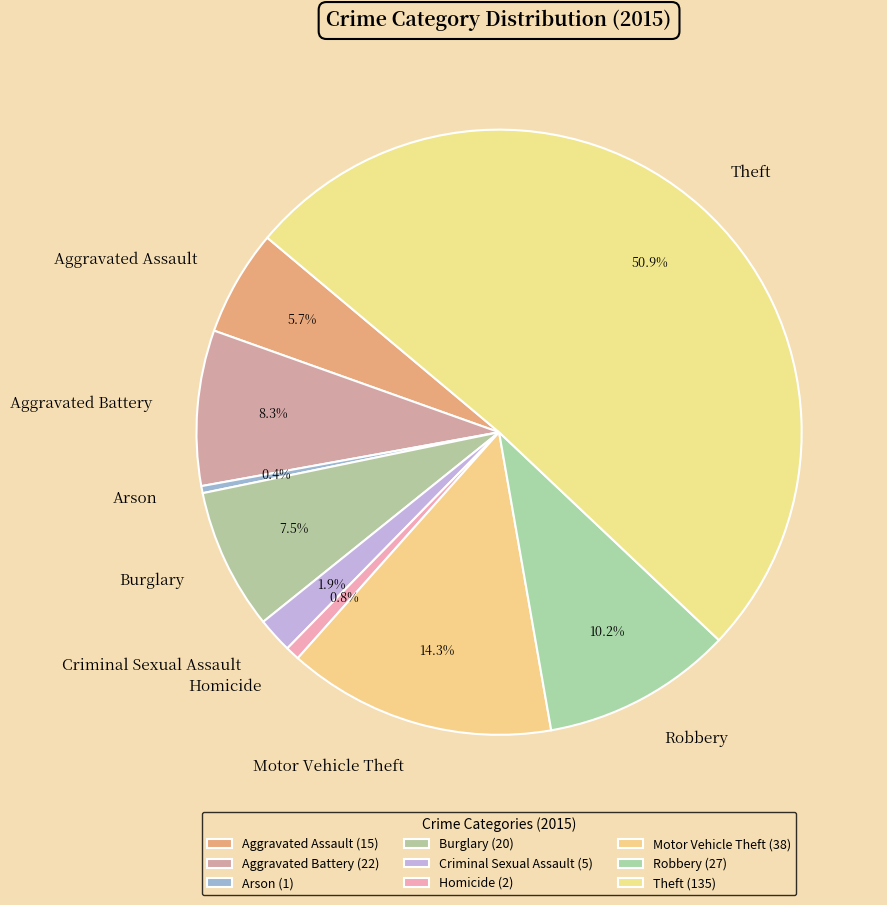

To the nearest percent, what is the combined percentage of Theft and Motor Vehicle Theft?

65%